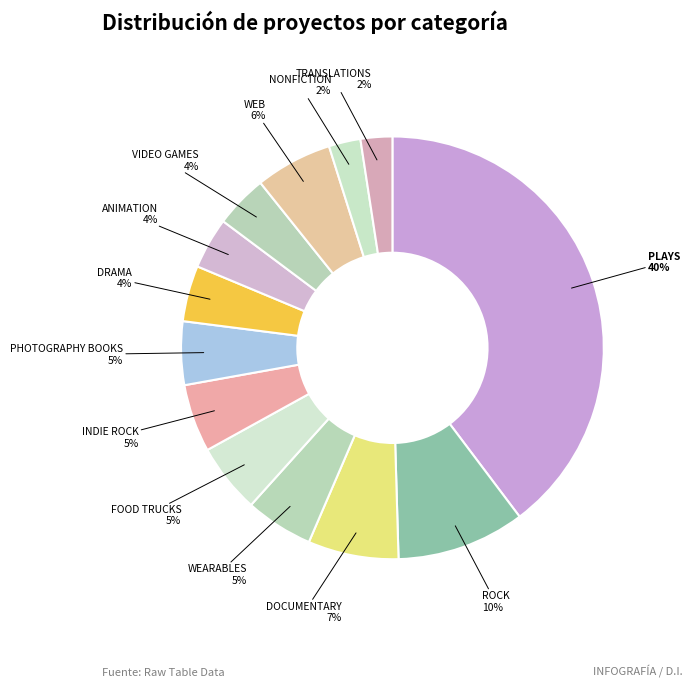

How many segments does this pie chart have?

13